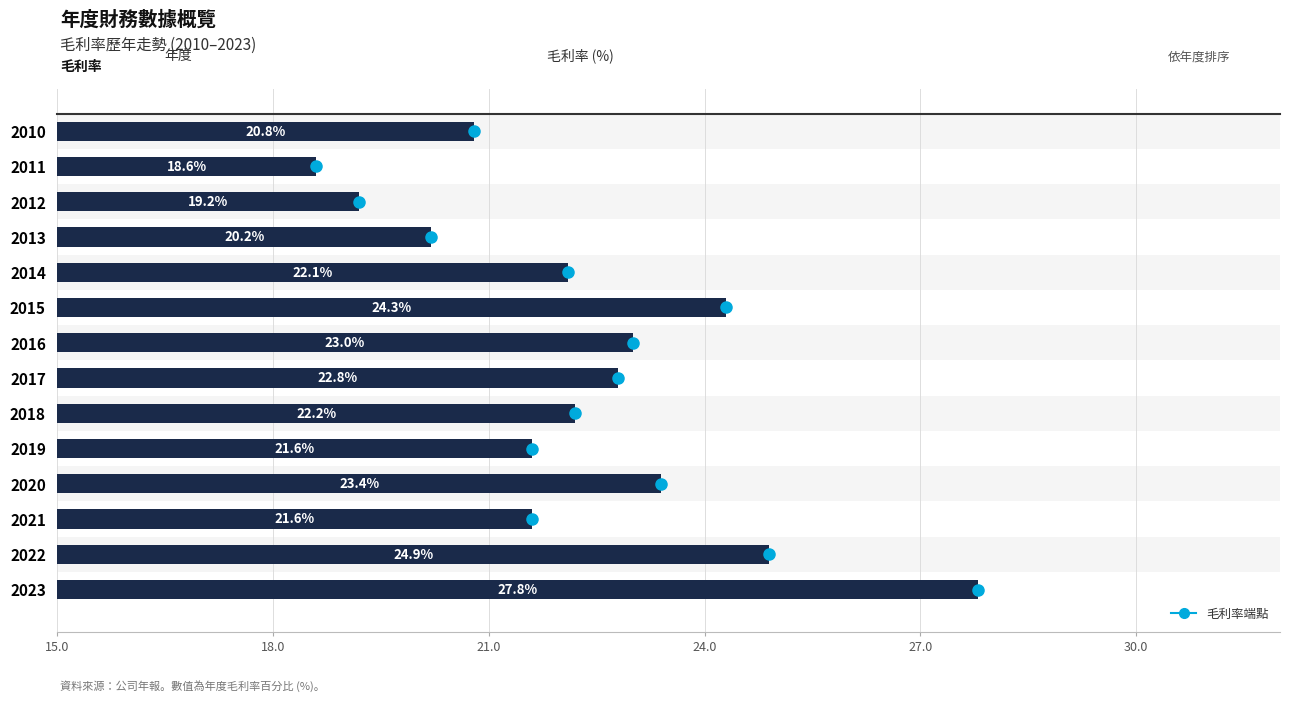

What is the sum of the values at 2011 and 2023?

46.4